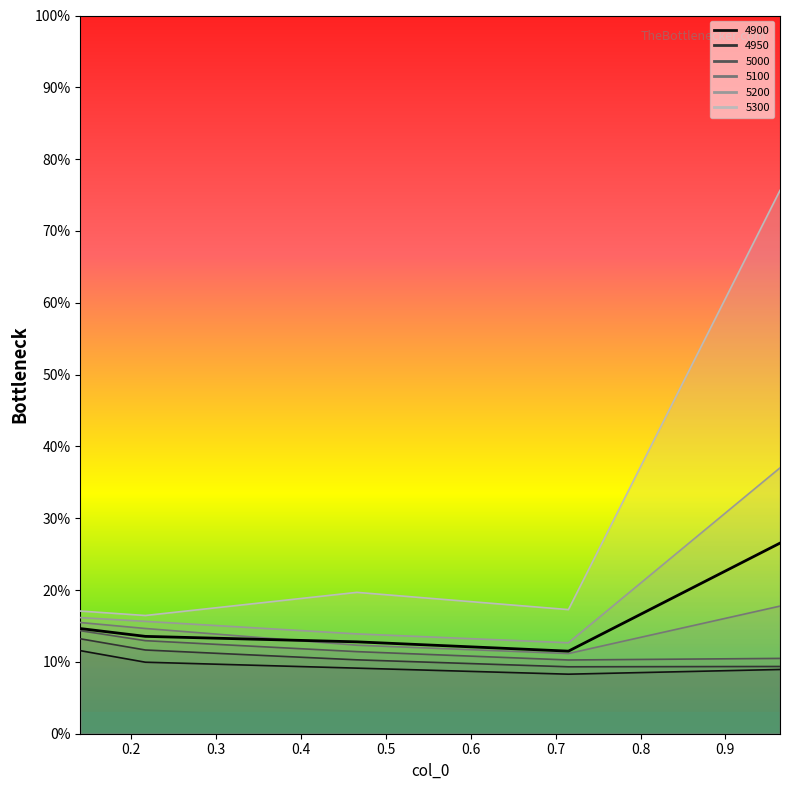

At how many categories does at least one series exceed 0?

5